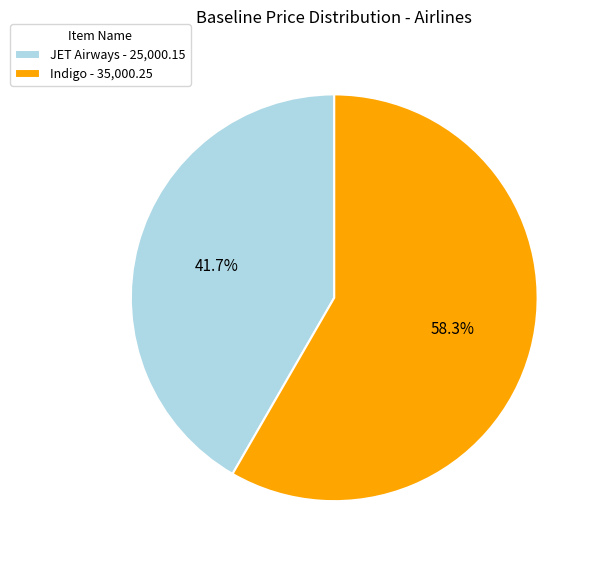

Which slice is the smallest?

JET Airways